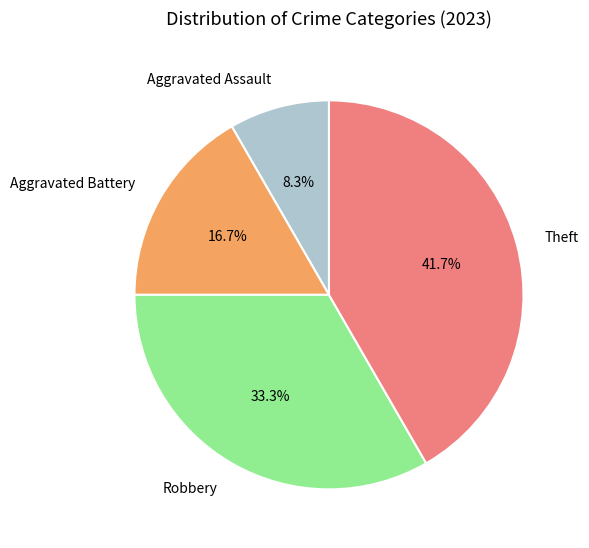

To the nearest percent, what is the difference between the largest and smallest slice percentages?

33%